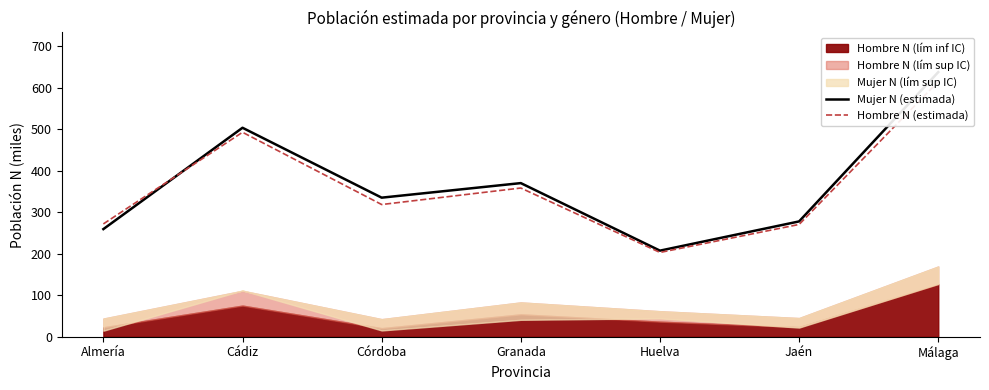

True or false: Mujer N (estimada) has a value of 440.2 at Almería.

False